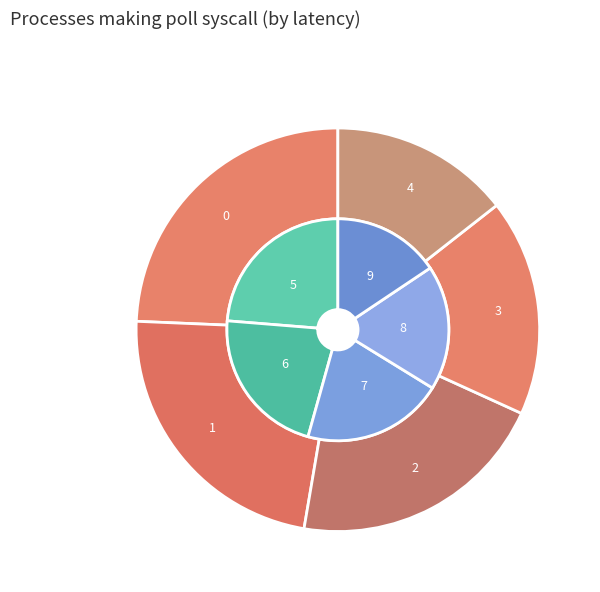

Rank the categories by value from highest to lowest.

0, 1, 2, 3, 4, 5, 6, 7, 8, 9